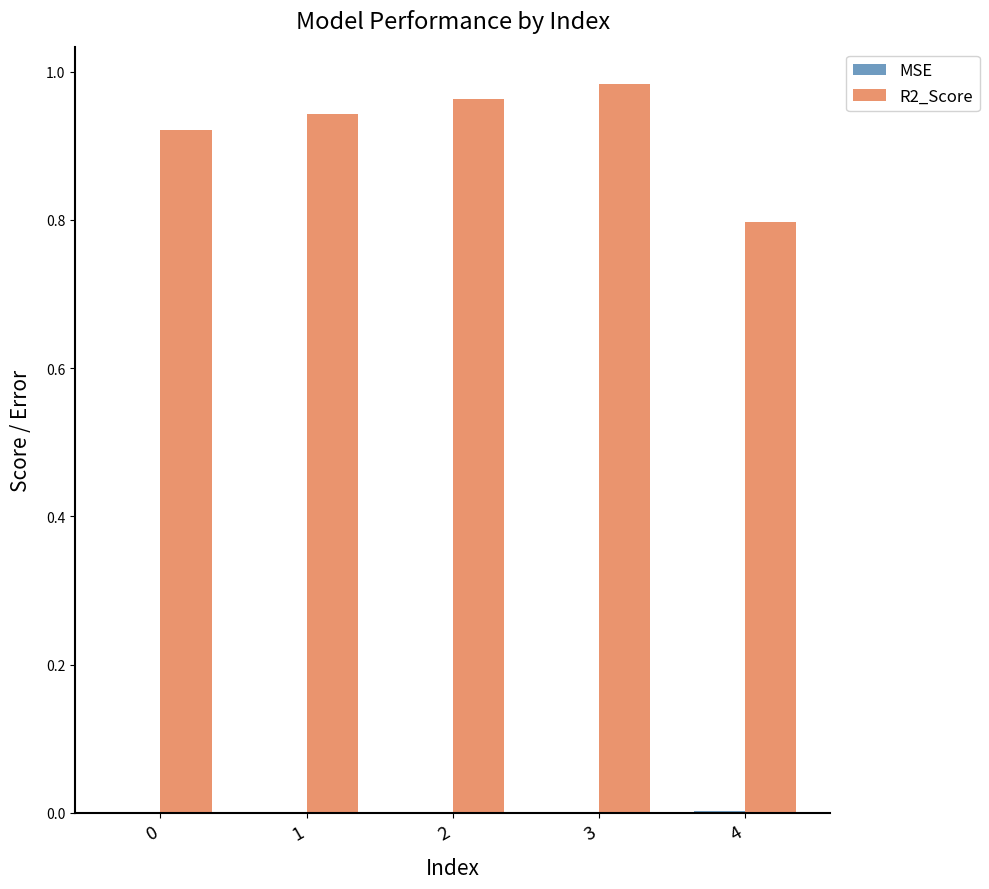

Which label corresponds to the largest value in the chart?

3